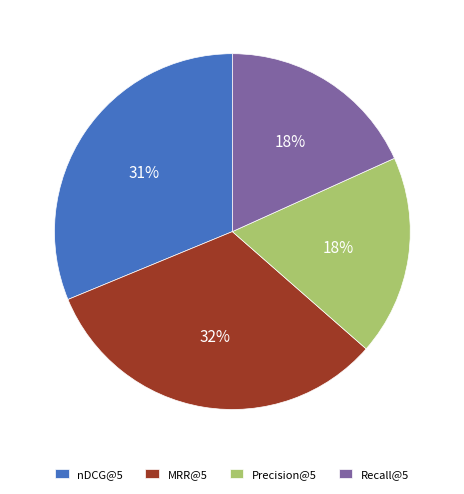

To the nearest percent, what is the combined percentage of nDCG@5 and Precision@5?

49%